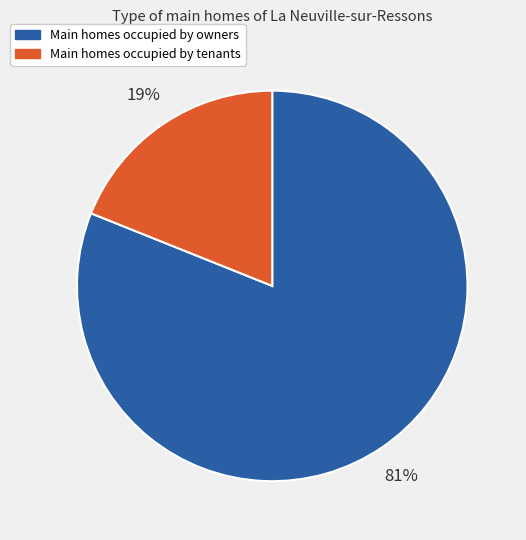

Is there any slice that represents more than half of the pie?

Yes